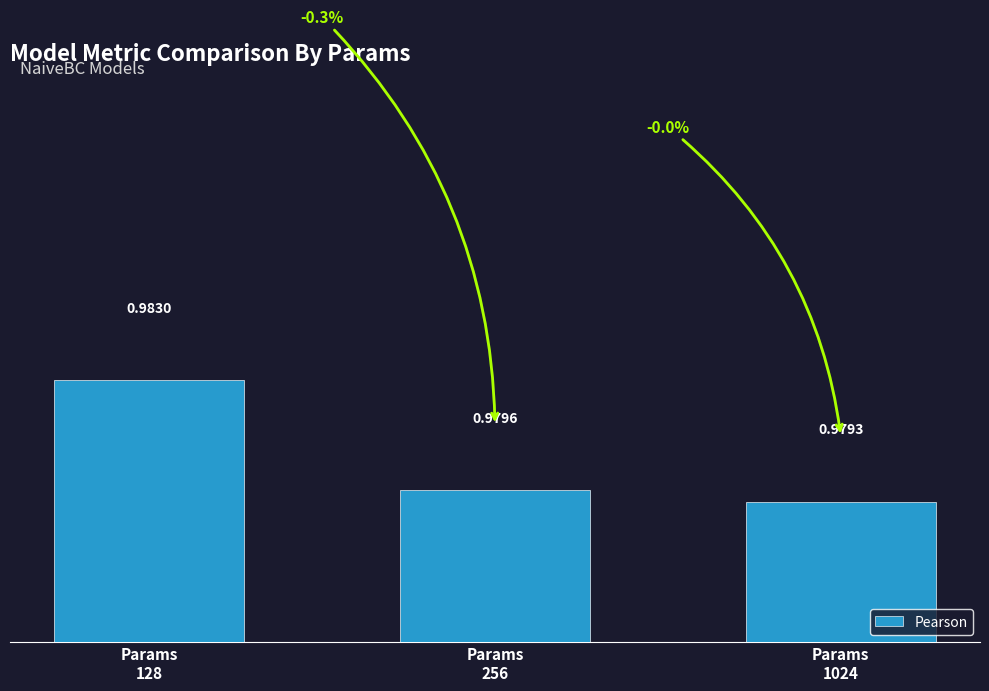

Count the number of data series in this chart.

1